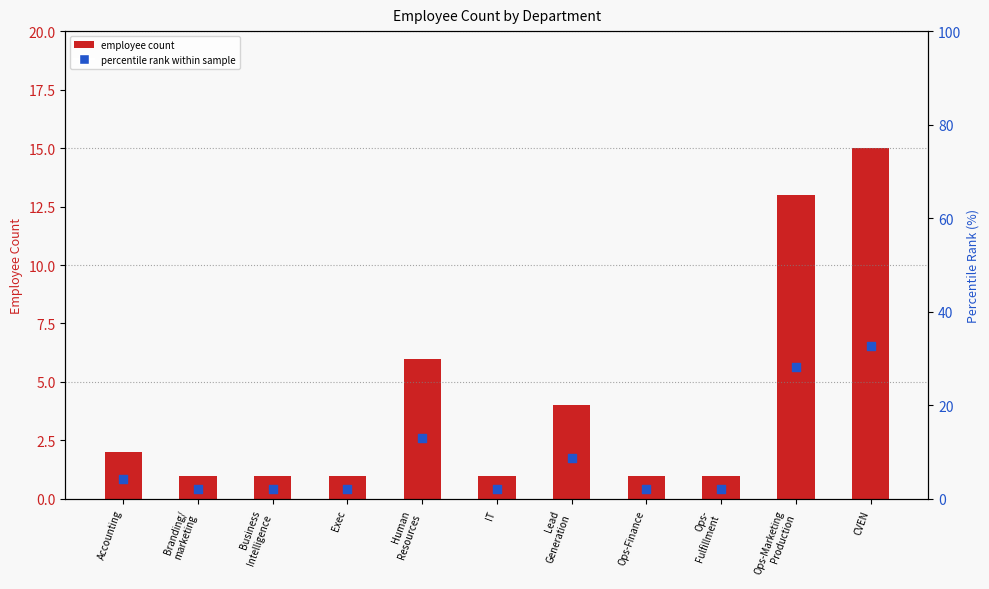

Is the value of employee count at Branding/
marketing greater than the value of percentile rank within sample at Ops-
Fulfillment?

No